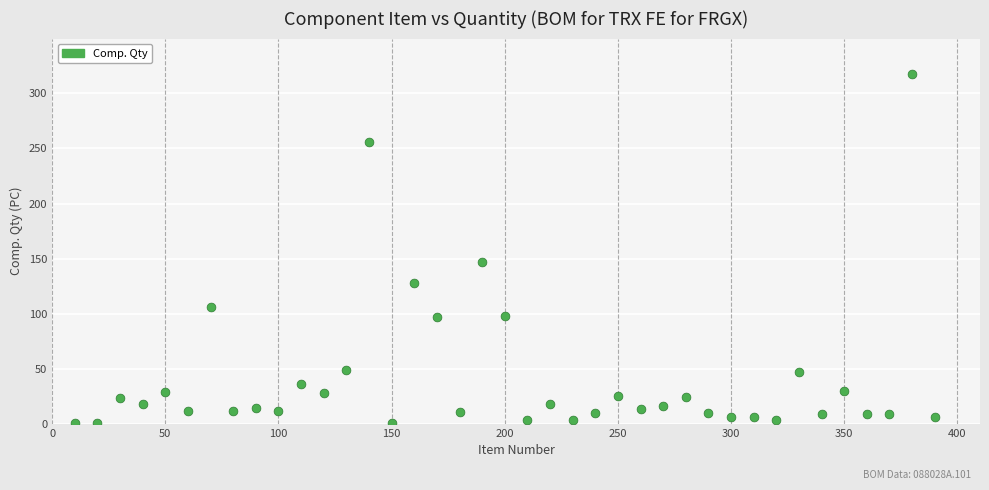

What Y value in the scatter plot is closest to 159?

147